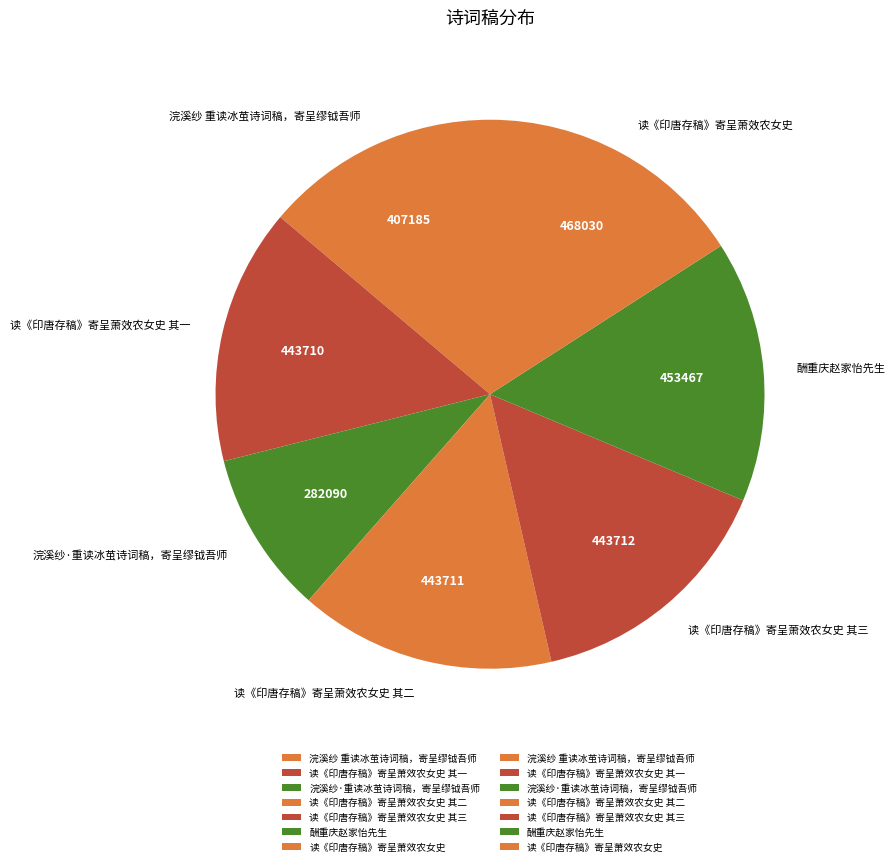

What is the smallest slice in the pie chart?

浣溪纱·重读冰茧诗词稿，寄呈缪钺吾师